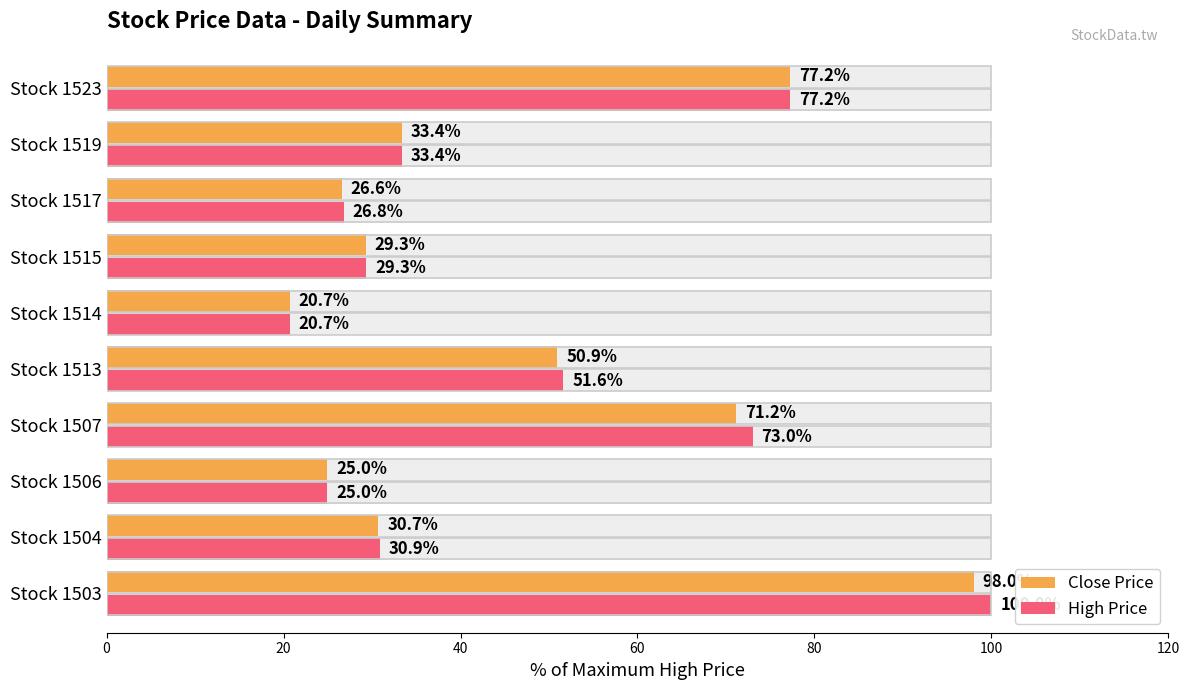

What is the difference between the High Price values at Stock 1517 and Stock 1519?

6.6